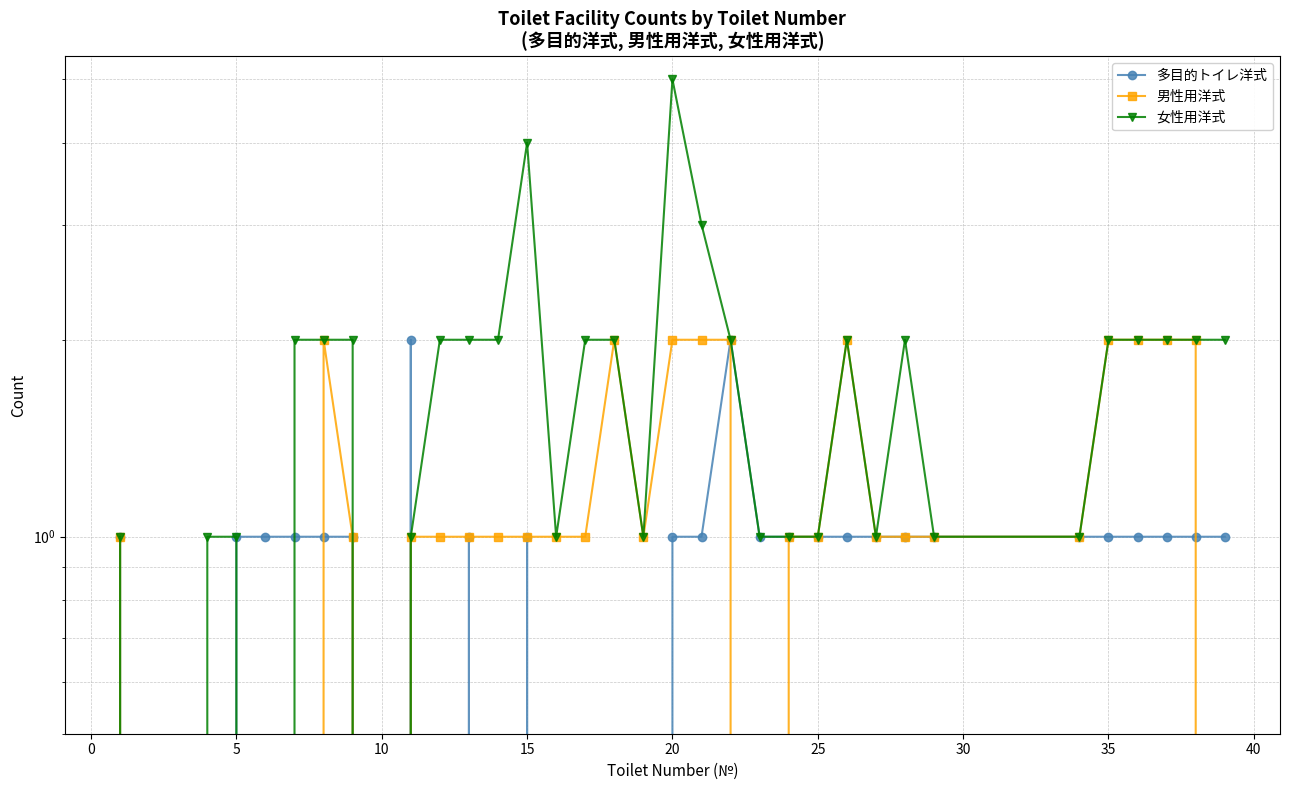

What are all the series names shown in the legend?

多目的トイレ洋式, 男性用洋式, 女性用洋式